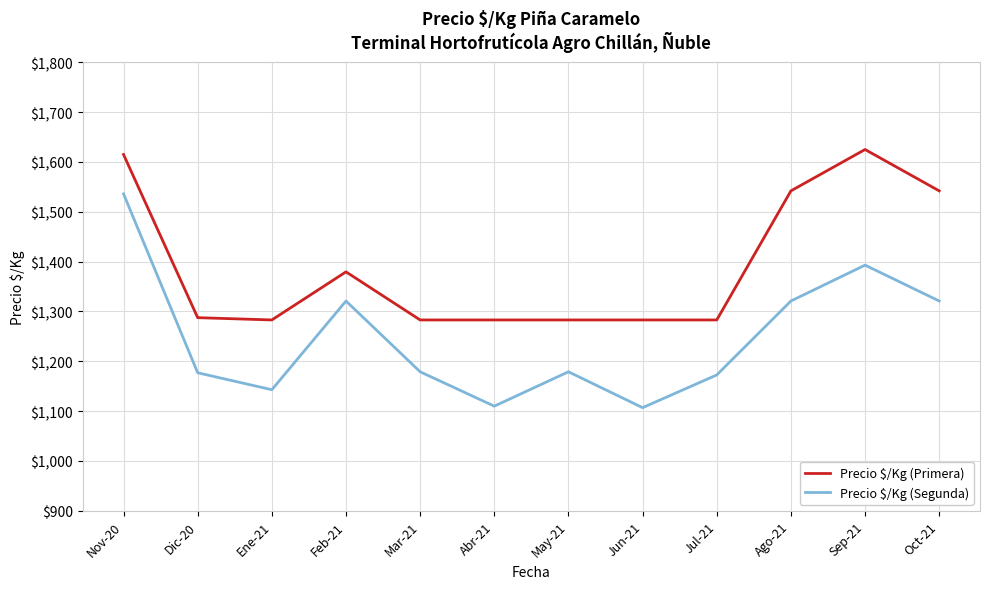

How many lines are shown in the chart?

2